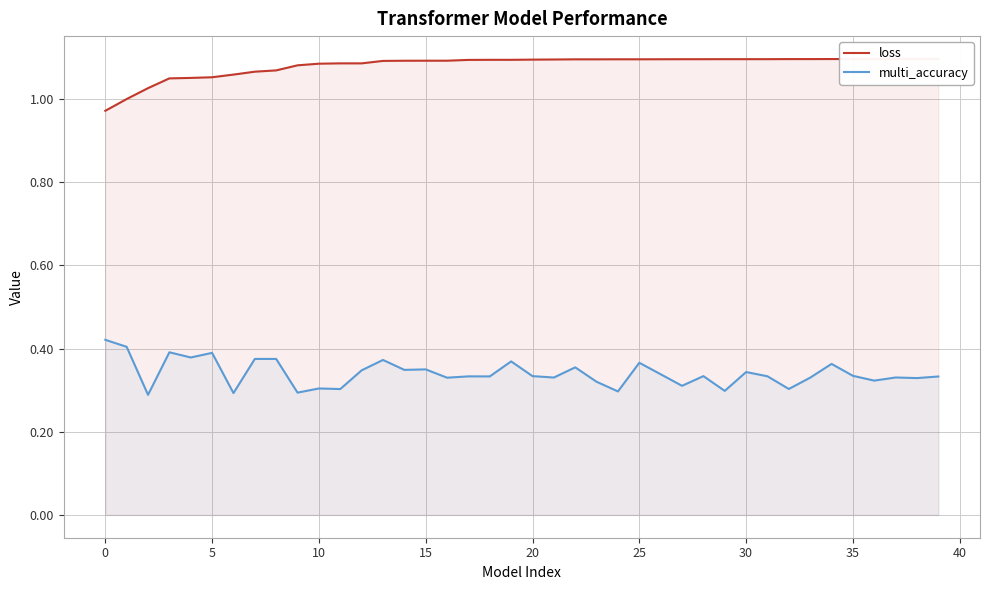

What is the sum of all multi_accuracy values?

13.6